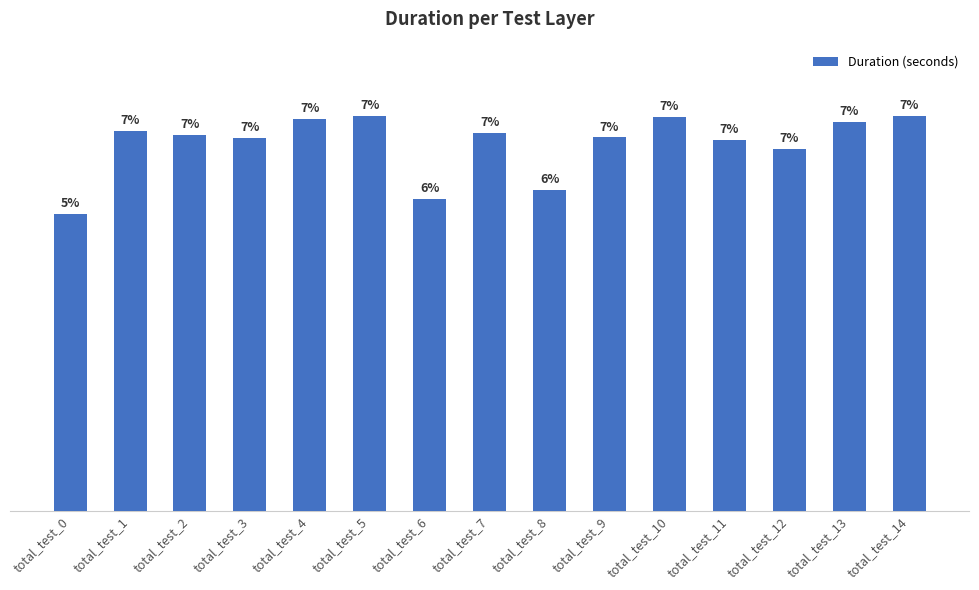

Are the bars horizontal?

No